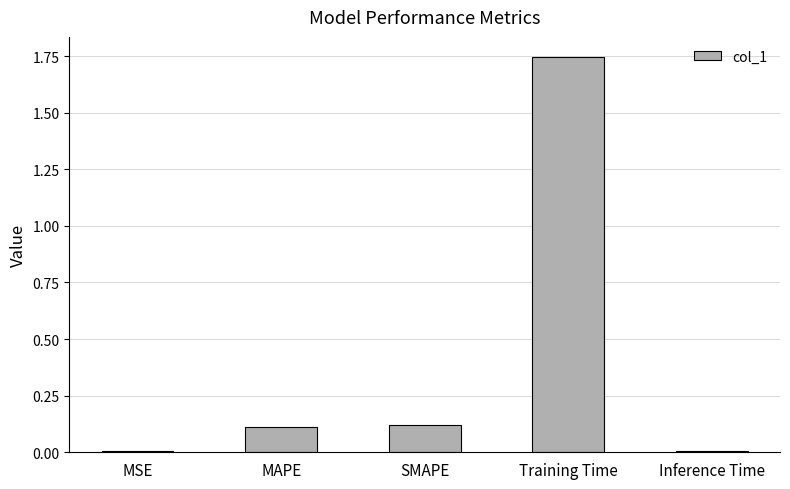

What is the sum of all values?

2.0